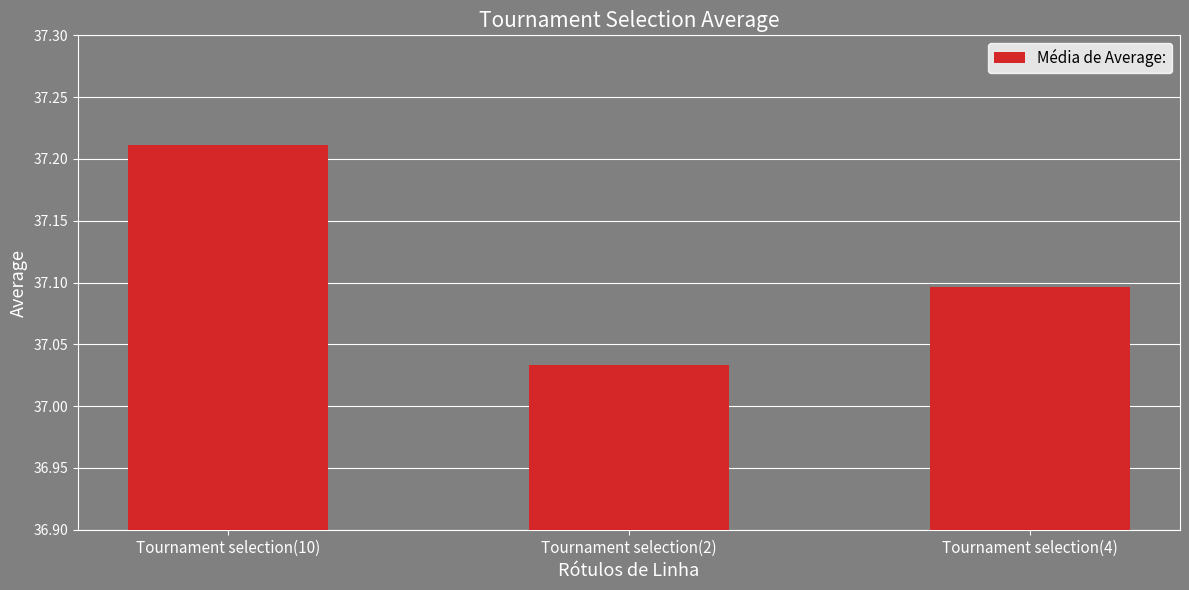

The chart shows a value of 58.8 at Tournament selection(4). True or false?

False